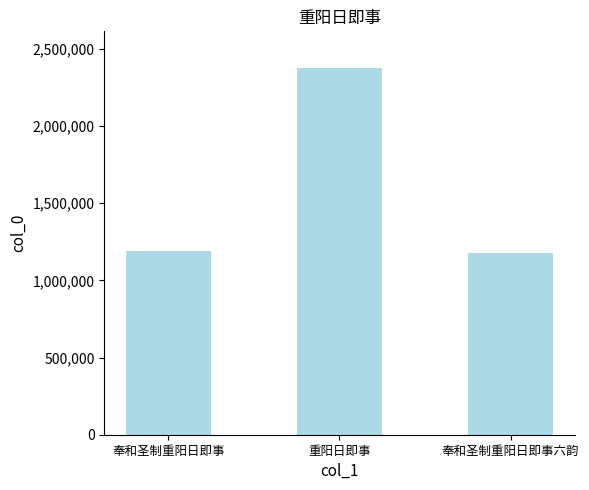

What is the change in value from 奉和圣制重阳日即事 to 奉和圣制重阳日即事六韵?

-17264